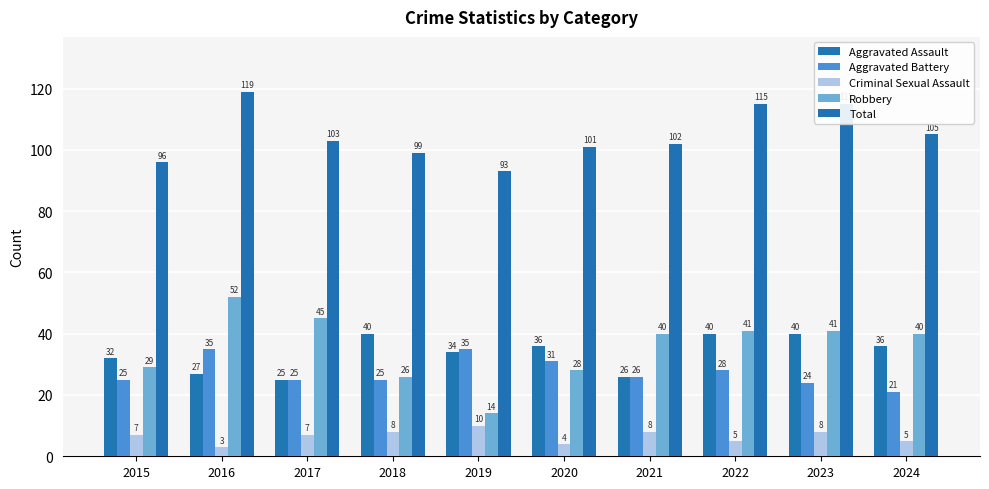

True or false: Aggravated Assault has a value of 25 at 2017.

True